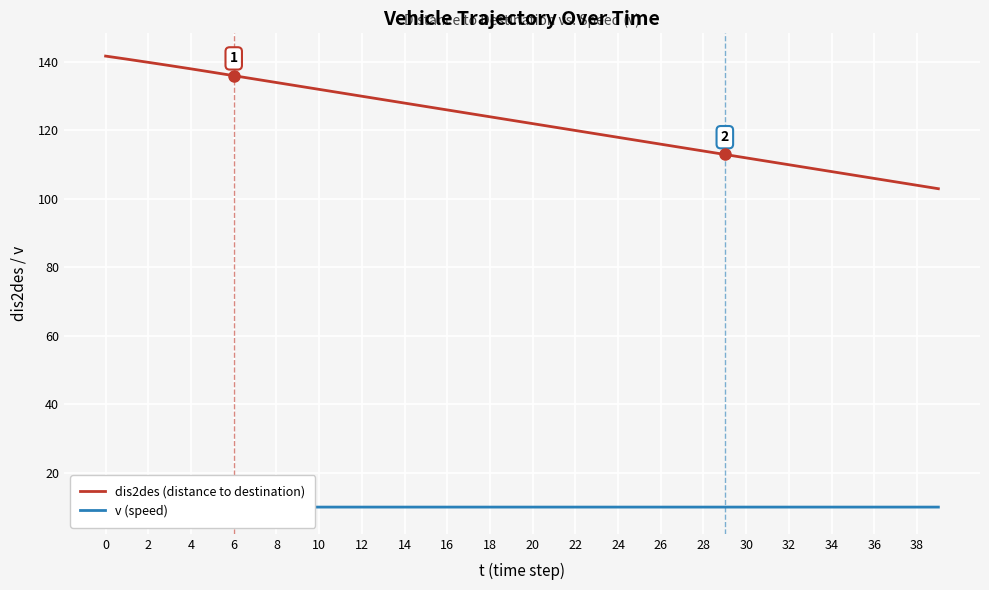

The value of dis2des (distance to destination) at 34 is 31.4. True or false?

False